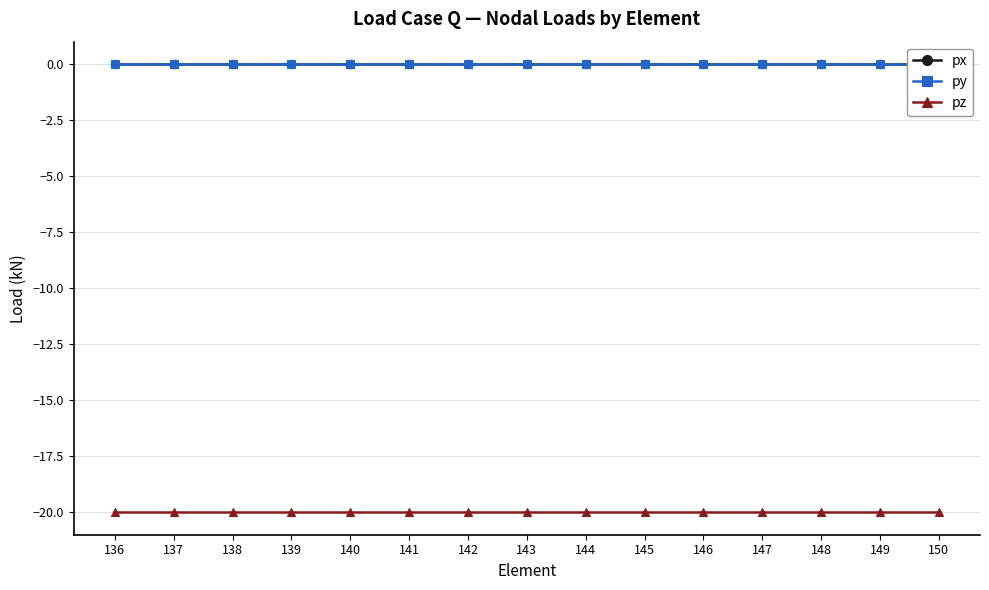

True or false: py and pz intersect in this chart.

False